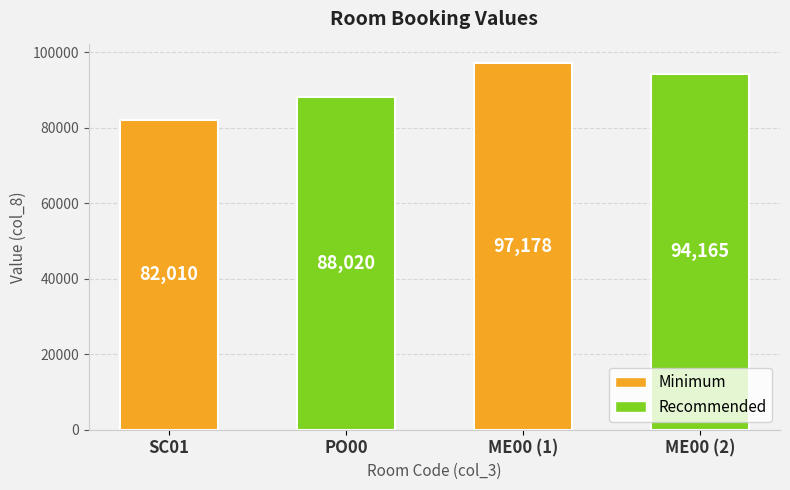

What is the difference between the values at ME00 (2) and PO00?

6145